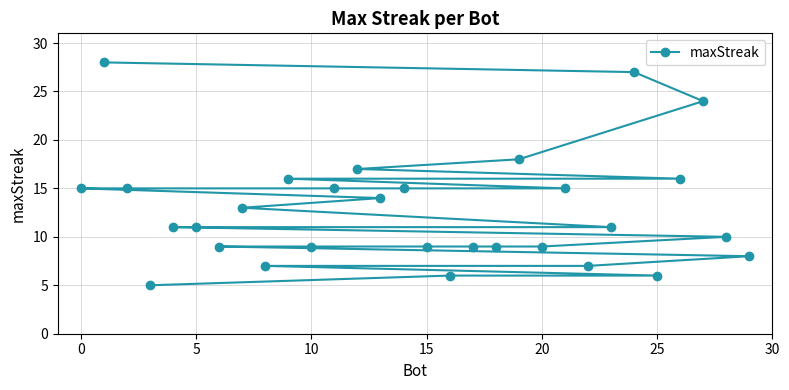

What is the average value?

13